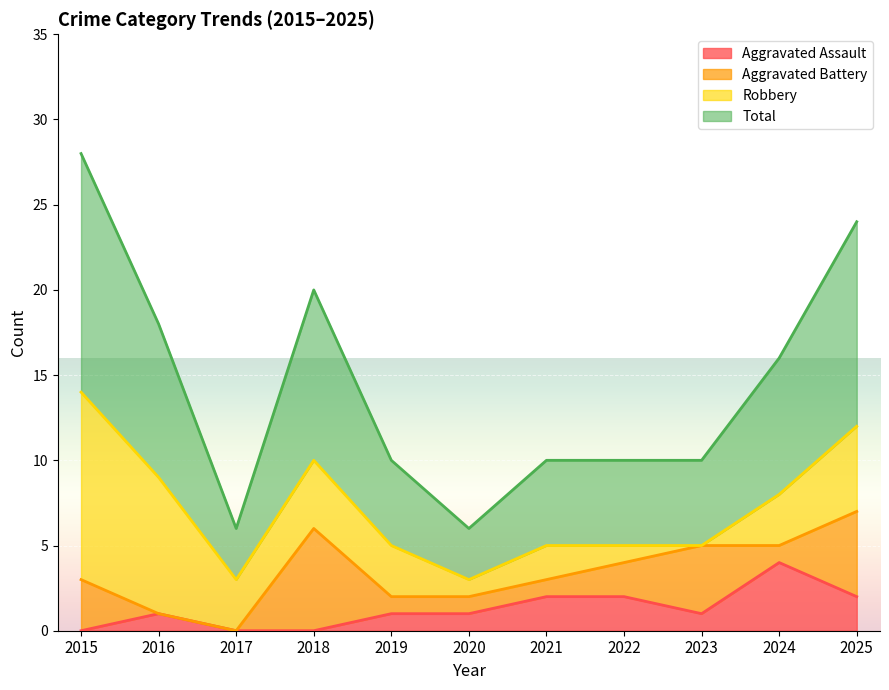

What is the difference between the highest and lowest values at 2020?

2